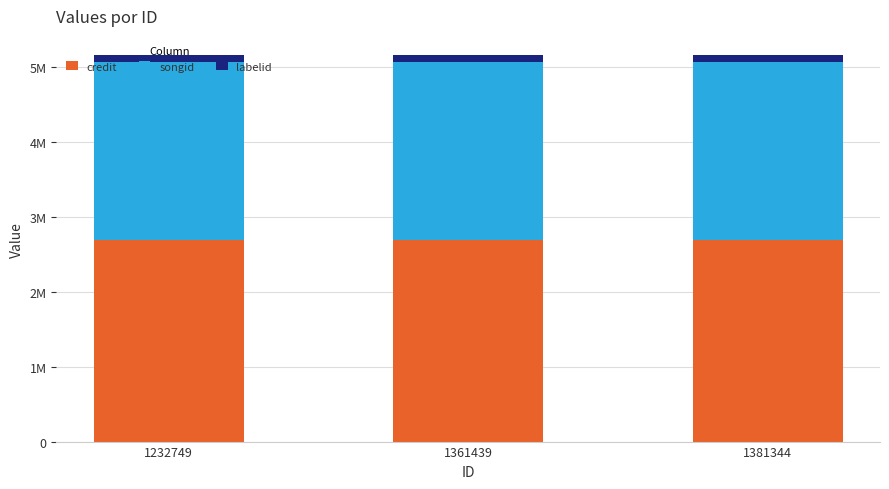

Are the bars horizontal?

No